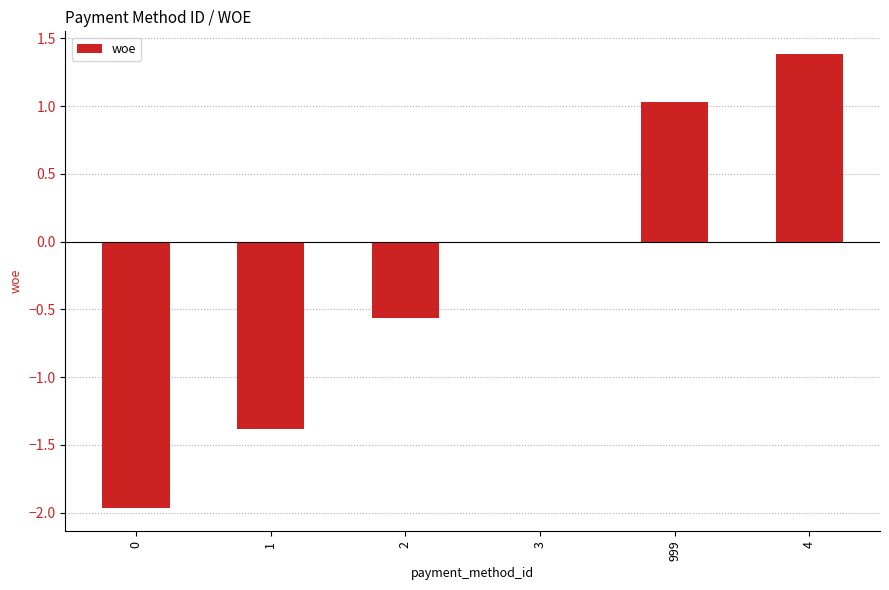

The chart shows a value of -0.0 at 3. True or false?

True